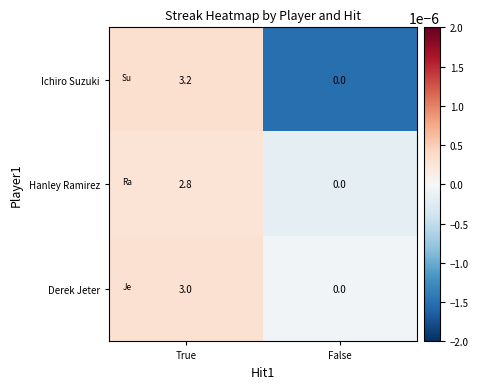

Where does the Ichiro Suzuki series first go above 3?

True